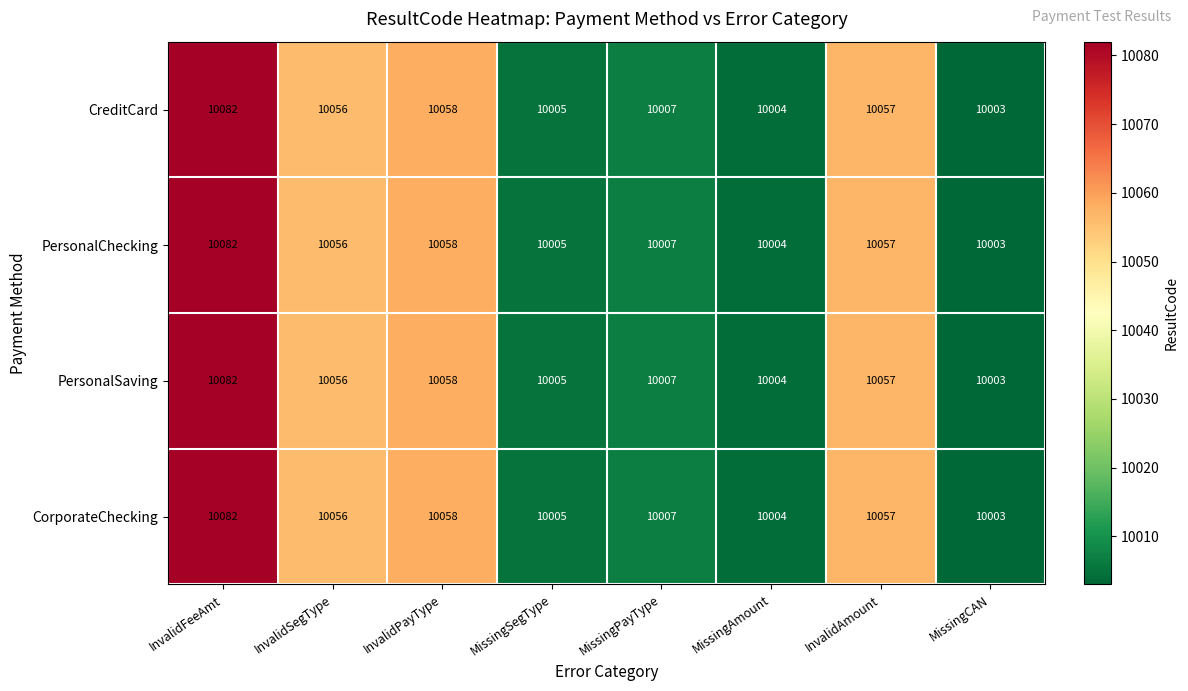

Where is PersonalSaving nearest to the value 10042?

InvalidSegType